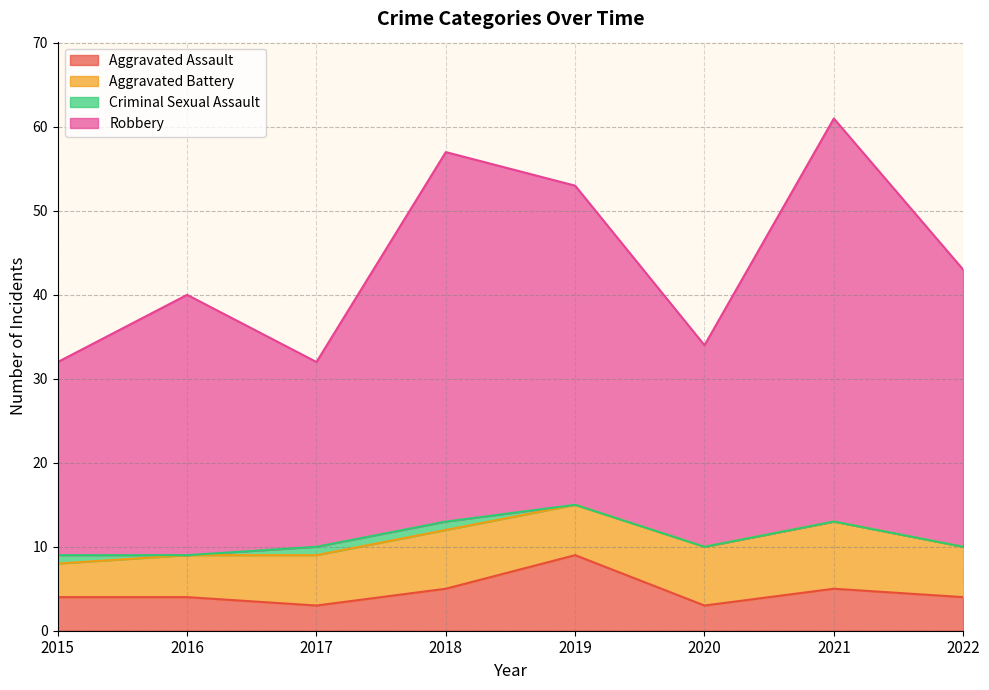

At which label does Aggravated Assault reach its peak?

2019